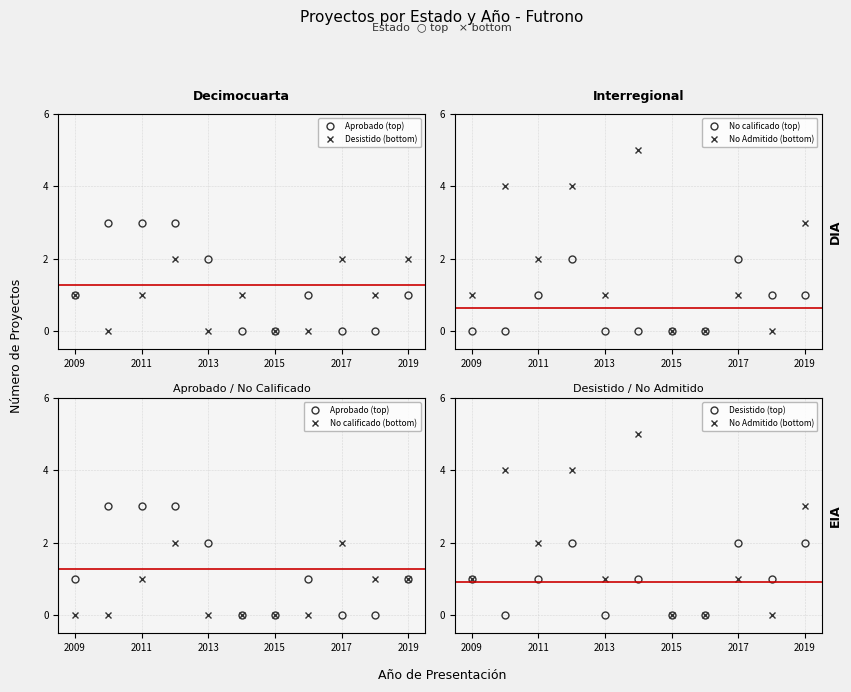

True or false: No calificado (bottom) has more than 2 interior local peaks.

False